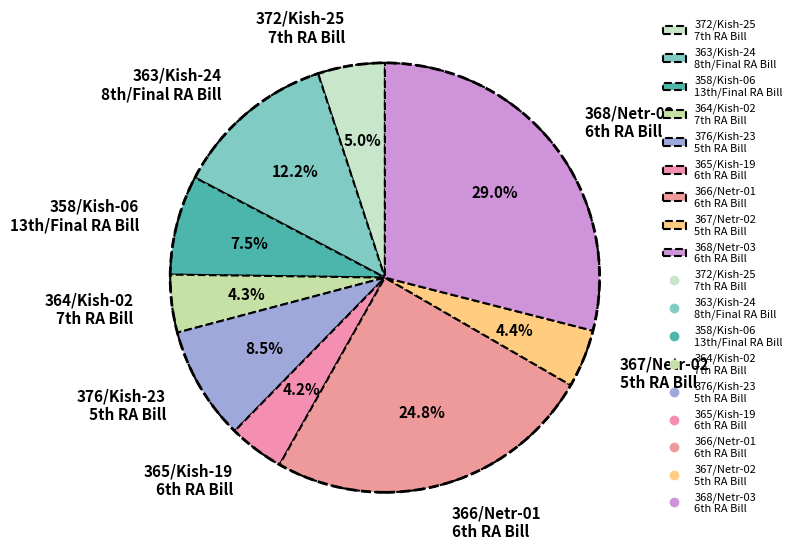

Is there a majority slice in this chart?

No